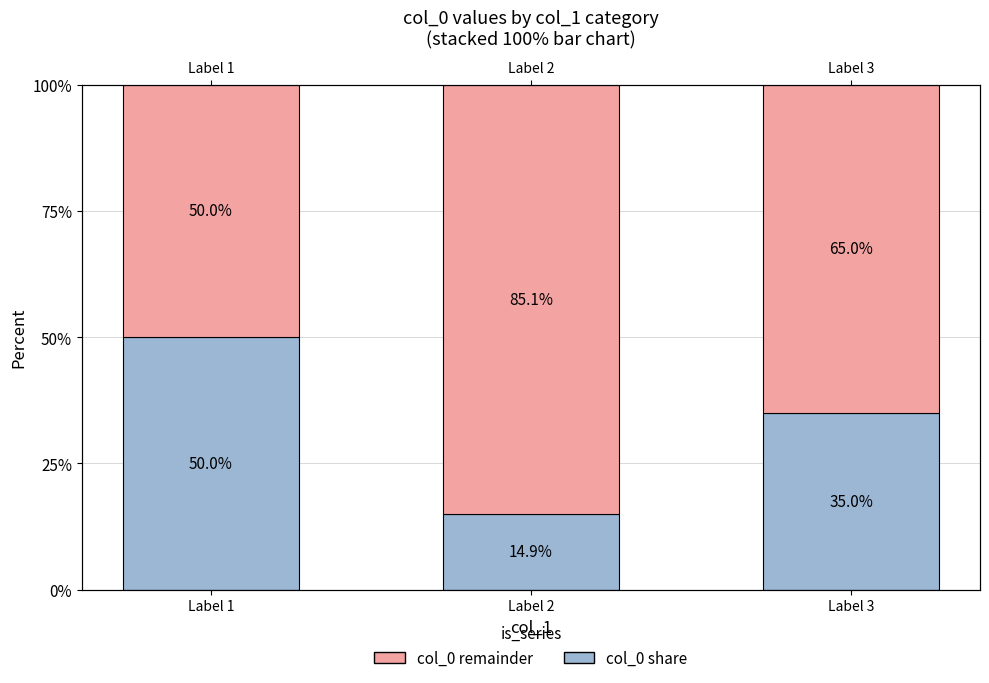

Which category has the highest value in the col_0 remainder series?

Label 2